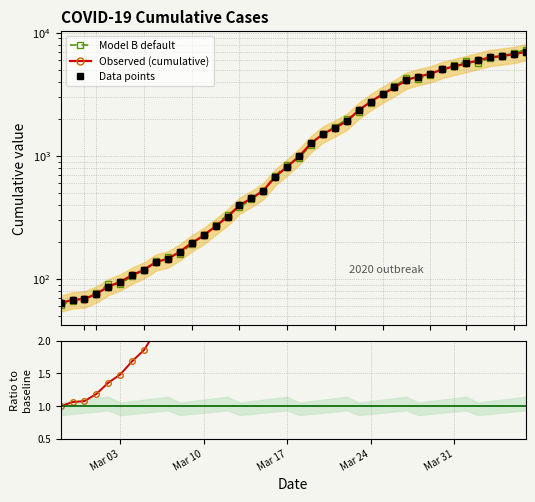

True or false: Data points and Observed (cumulative) cross at least once.

False